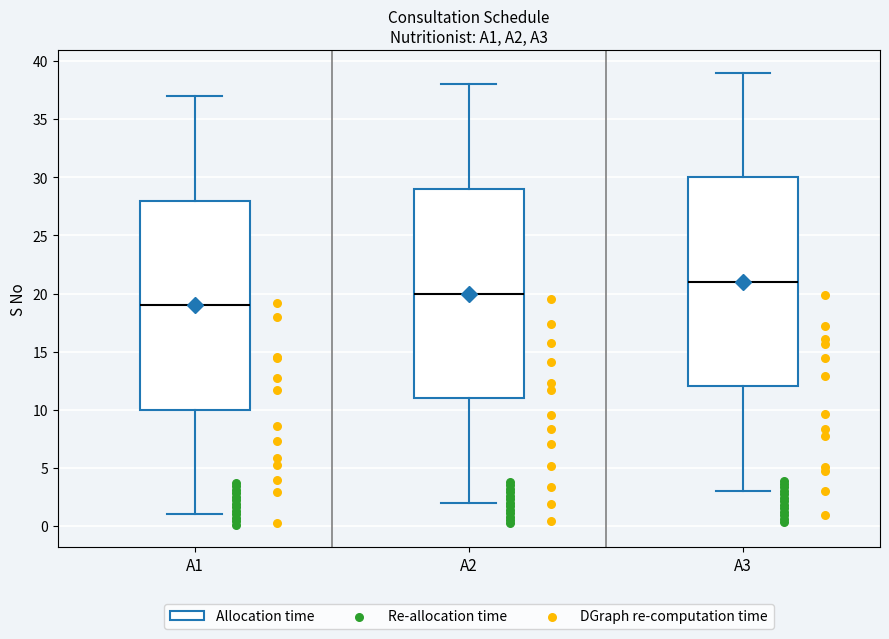

Where does the upper whisker of the box for A1 end on the y-axis? The values are not printed on the chart, so give them approximately, as read against the axis.

37